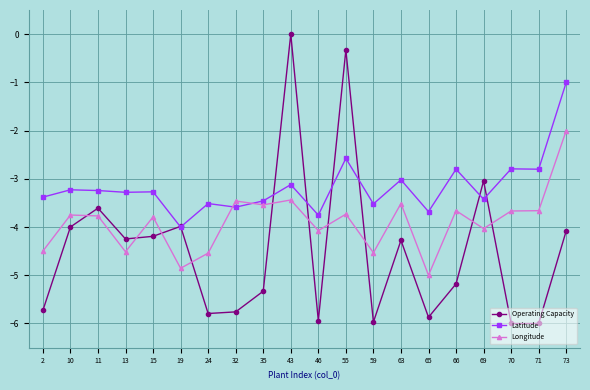

List the series in order of their peak value, lowest first.

Longitude, Latitude, Operating Capacity